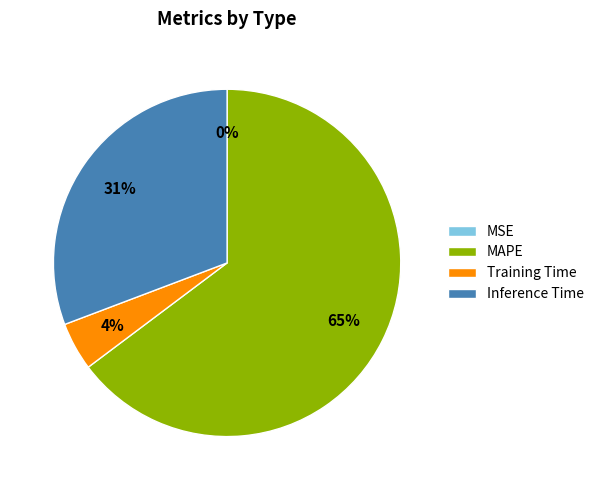

To the nearest percent, what percentage of the pie is Training Time?

4%